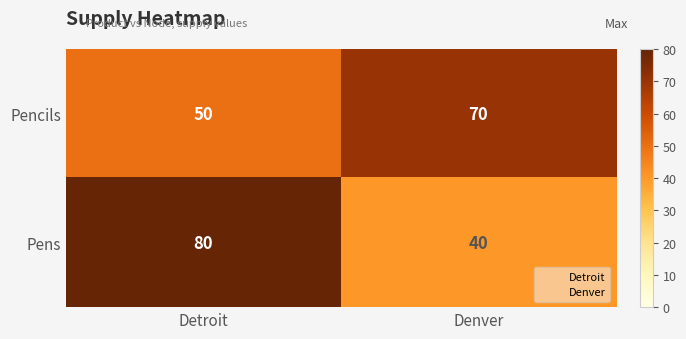

Rank the series at Denver from highest to lowest value.

Pencils, Pens